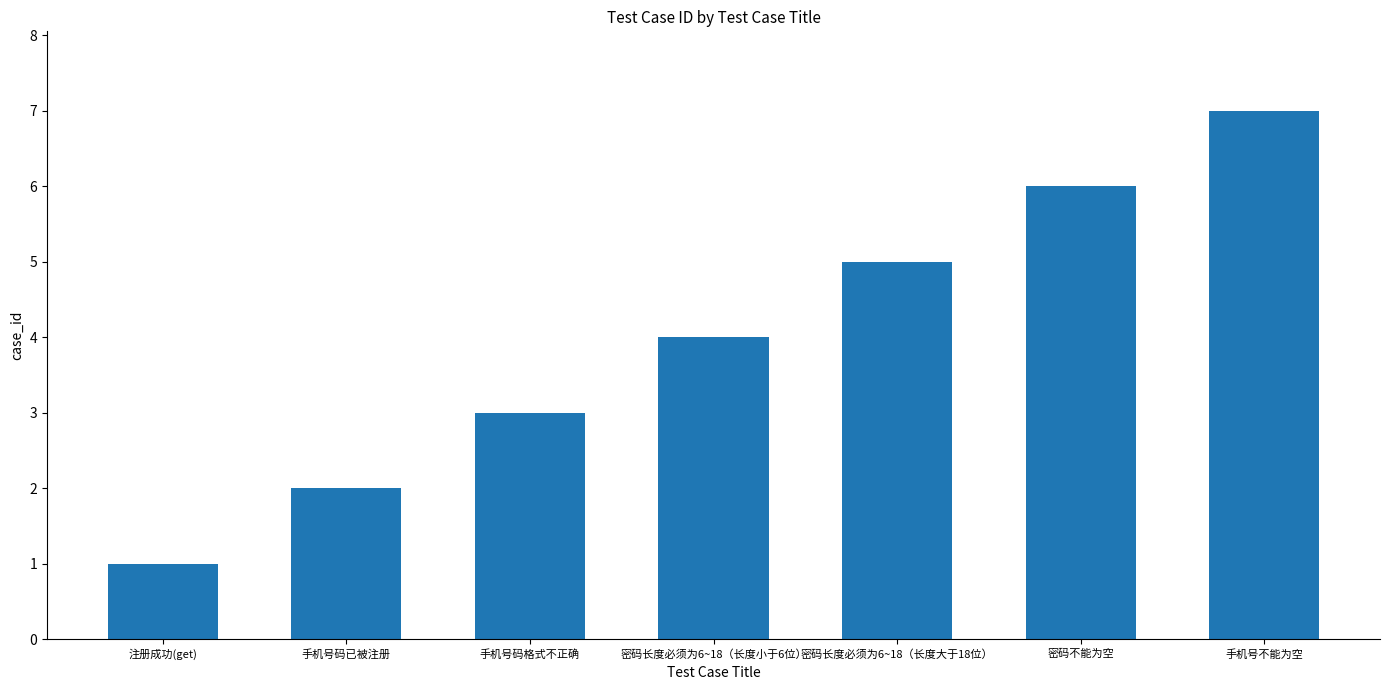

Rank the categories by value from lowest to highest.

注册成功(get), 手机号码已被注册, 手机号码格式不正确, 密码长度必须为6~18（长度小于6位）, 密码长度必须为6~18（长度大于18位）, 密码不能为空, 手机号不能为空